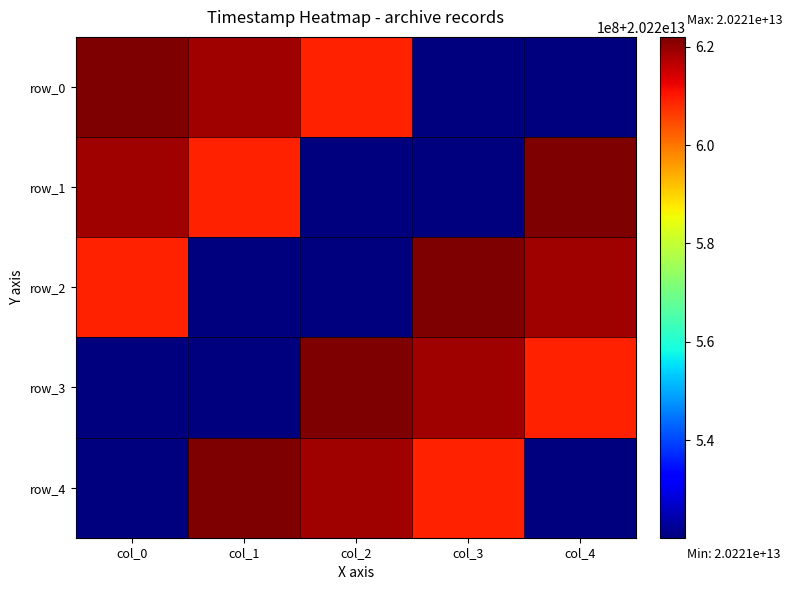

How many data points in row_2 are above 20220609034554?

2